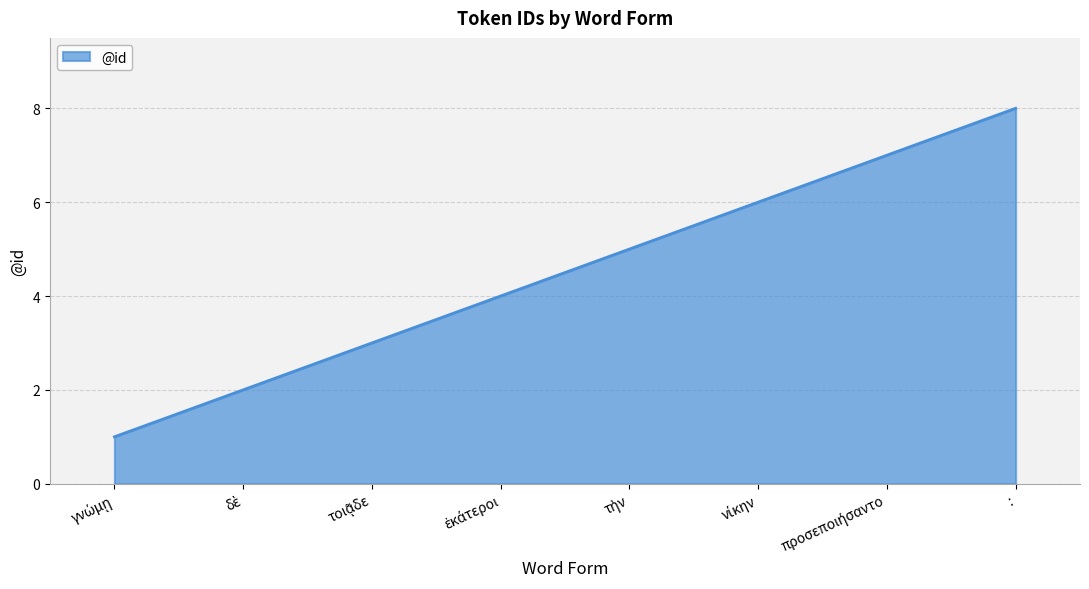

Does the chart have visible grid lines?

Yes